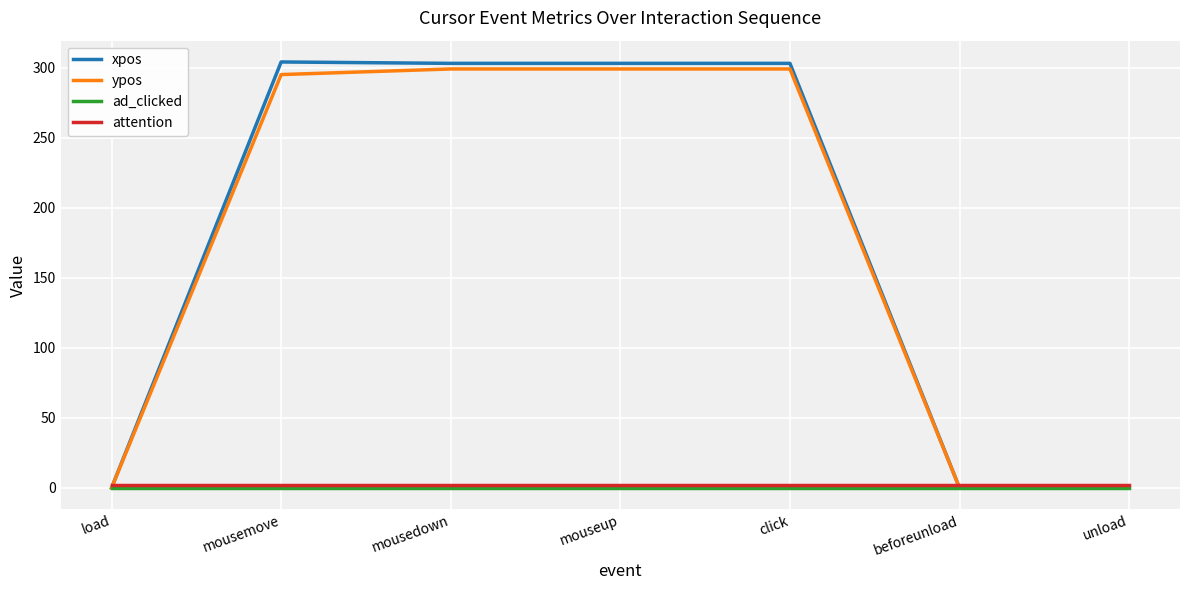

What is the minimum value for attention?

2